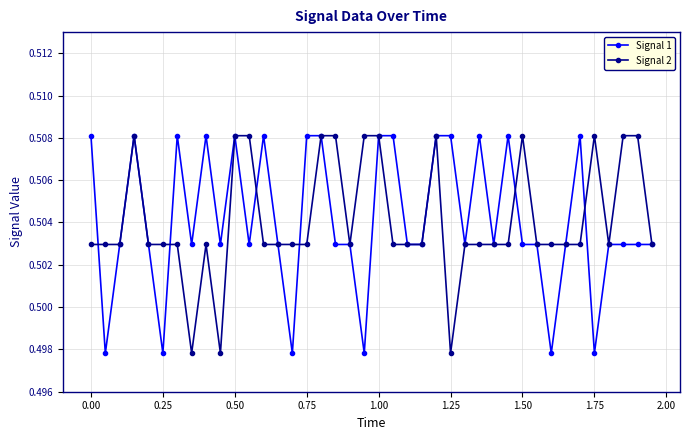

At how many categories does at least one series exceed 0?

40